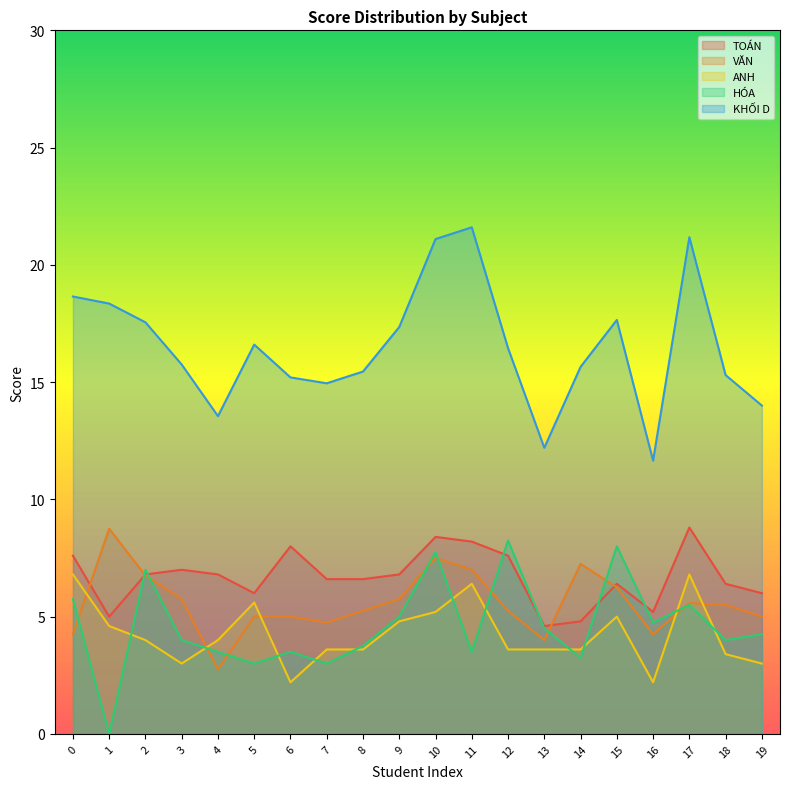

Reading left to right, transcribe all the data shown in this chart.

TOÁN: 0=7.6	1=5.0	2=6.8	3=7.0	4=6.8	5=6.0	6=8.0	7=6.6	8=6.6	9=6.8	10=8.4	11=8.2	12=7.6	13=4.6	14=4.8	15=6.4	16=5.2	17=8.8	18=6.4	19=6.0
VĂN: 0=4.2	1=8.8	2=6.8	3=5.8	4=2.8	5=5.0	6=5.0	7=4.8	8=5.2	9=5.8	10=7.5	11=7.0	12=5.2	13=4.0	14=7.2	15=6.2	16=4.2	17=5.6	18=5.5	19=5.0
ANH: 0=6.8	1=4.6	2=4.0	3=3.0	4=4.0	5=5.6	6=2.2	7=3.6	8=3.6	9=4.8	10=5.2	11=6.4	12=3.6	13=3.6	14=3.6	15=5.0	16=2.2	17=6.8	18=3.4	19=3.0
HÓA: 0=5.8	1=0.0	2=7.0	3=4.0	4=3.5	5=3.0	6=3.5	7=3.0	8=3.8	9=5.0	10=7.8	11=3.5	12=8.2	13=4.5	14=3.2	15=8.0	16=4.8	17=5.5	18=4.0	19=4.2
KHỐI D: 0=18.6	1=18.4	2=17.6	3=15.8	4=13.6	5=16.6	6=15.2	7=14.9	8=15.4	9=17.4	10=21.1	11=21.6	12=16.4	13=12.2	14=15.7	15=17.6	16=11.7	17=21.2	18=15.3	19=14.0